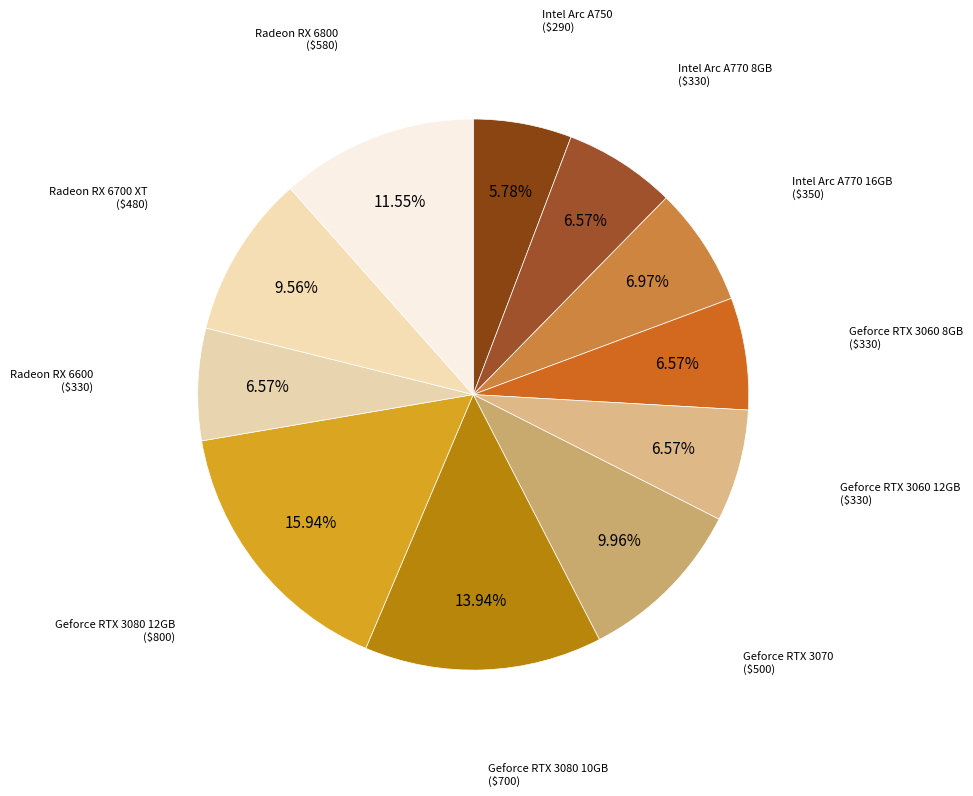

How many segments does this pie chart have?

11